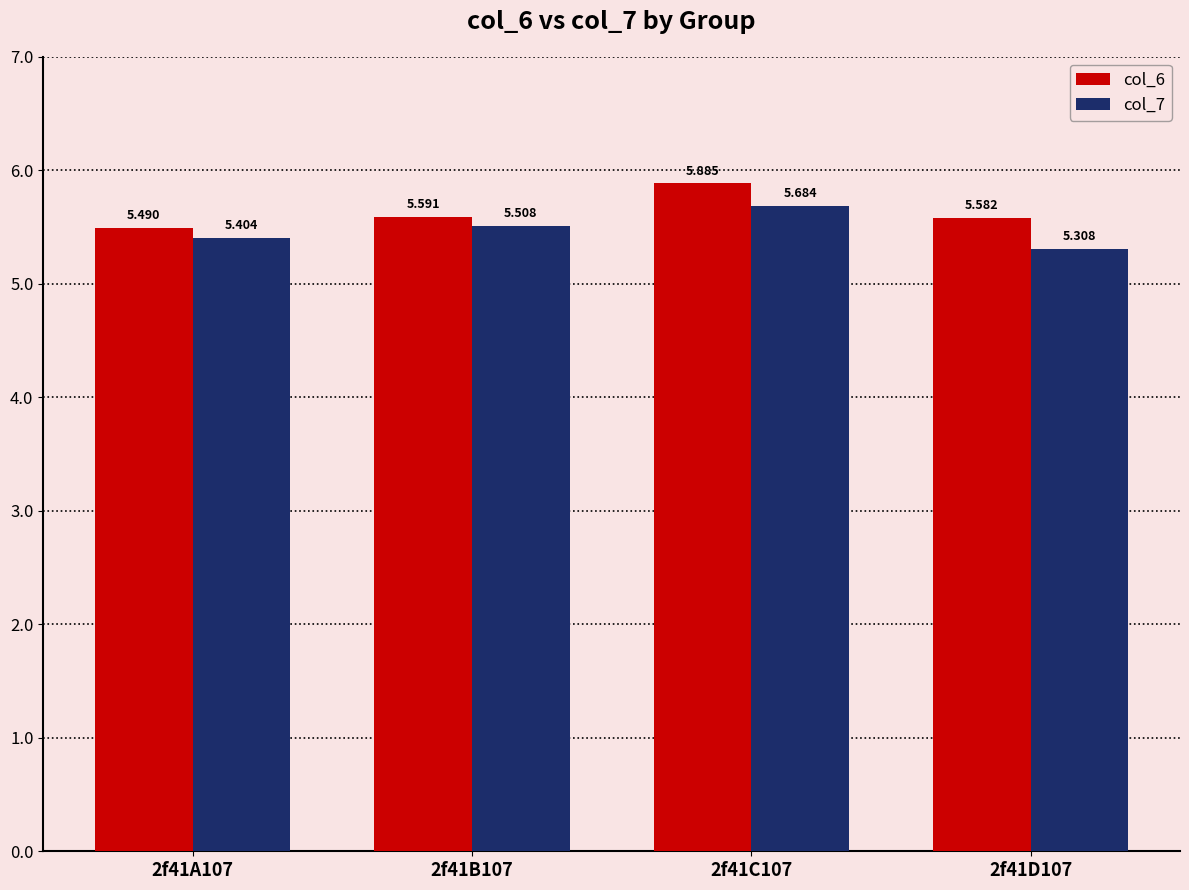

What is the difference between the maximum and minimum values in the col_6 series?

0.4